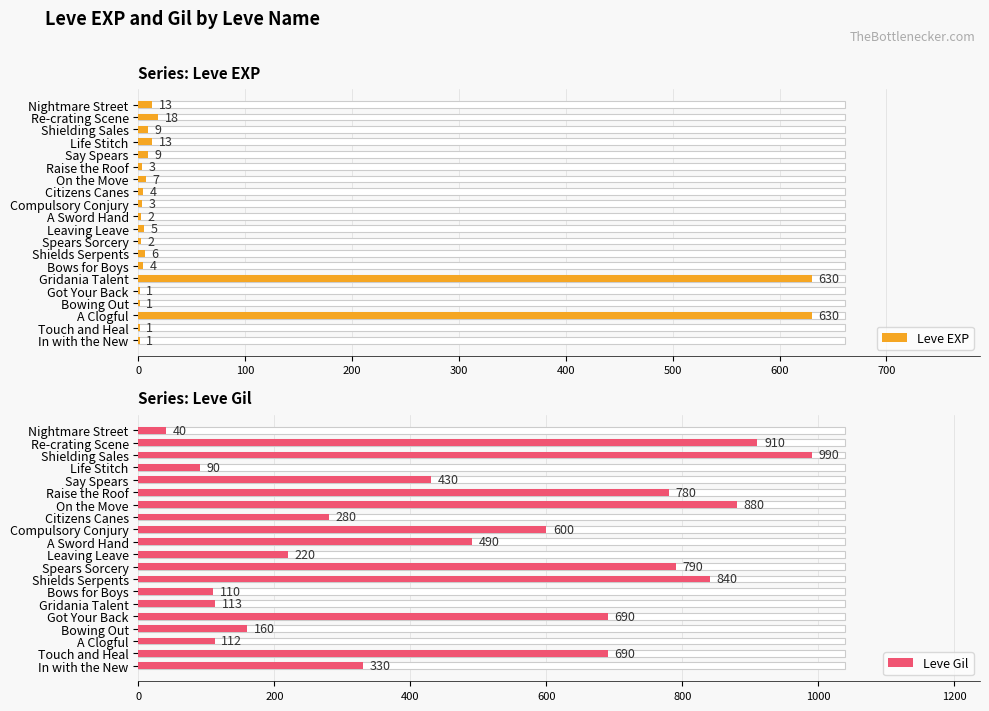

Reading left to right, extract all data points from this chart.

Leve EXP: 1	1	630	1	1	630	4	6	2	5	2	3	4	7	3	9	13	9	18	13
Leve Gil: 330	690	112	160	690	113	110	840	790	220	490	600	280	880	780	430	90	990	910	40